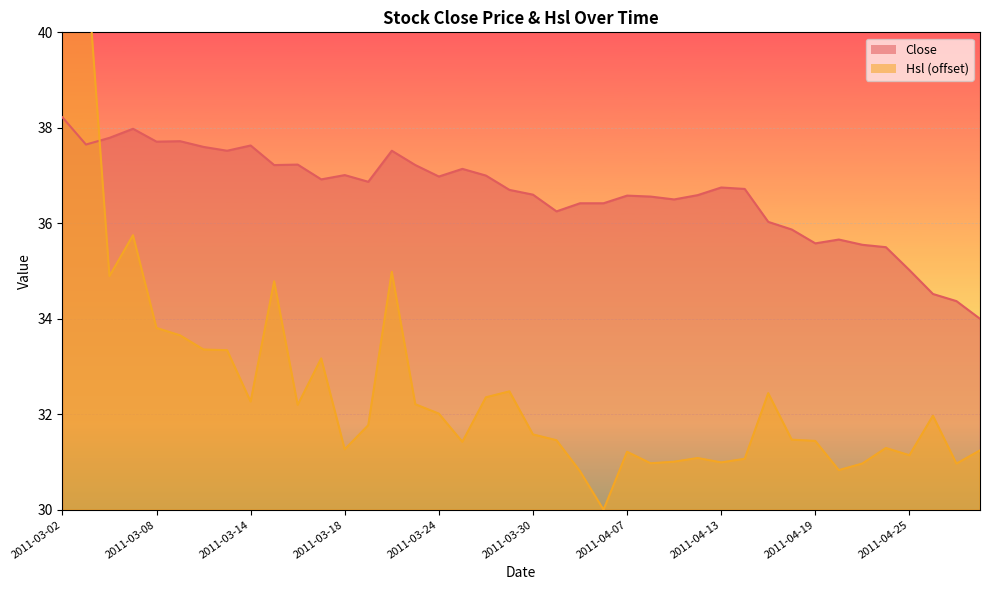

True or false: Hsl has a value of 21.3 at 2011-03-14.

False